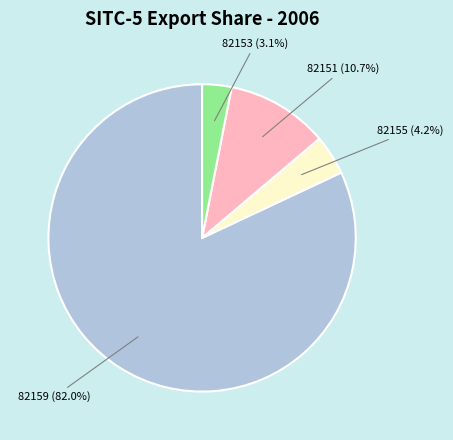

Is there any slice that represents more than half of the pie?

Yes